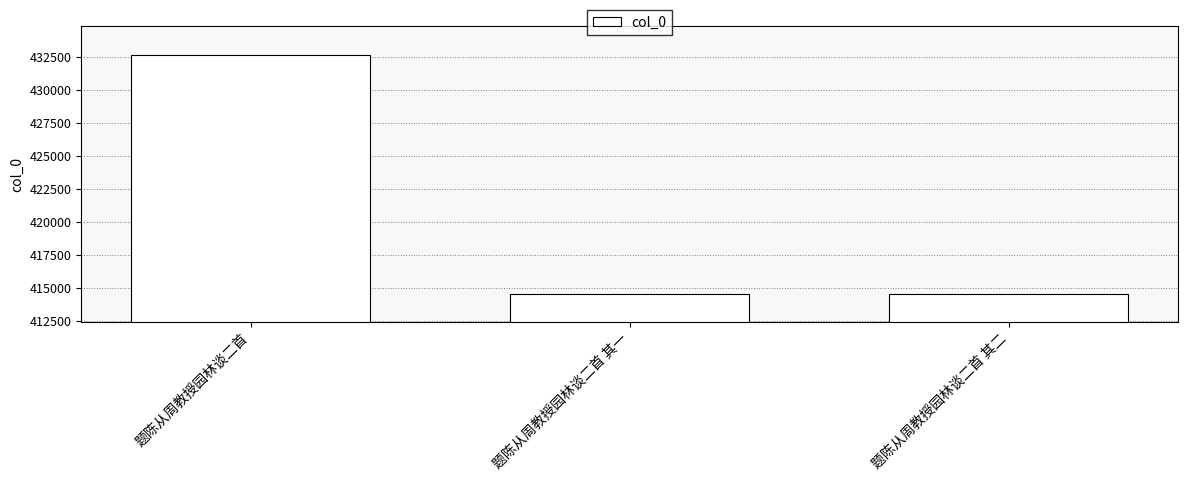

Are the bars grouped side by side (vs. stacked)?

No